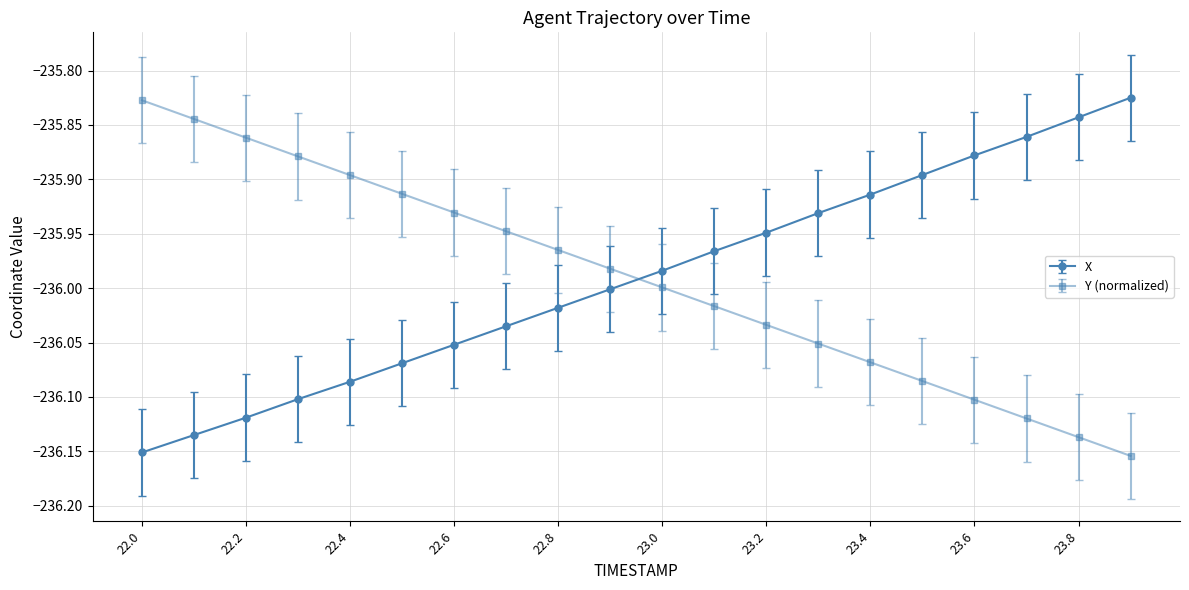

What is the difference between the maximum and minimum values in the X series?

0.3